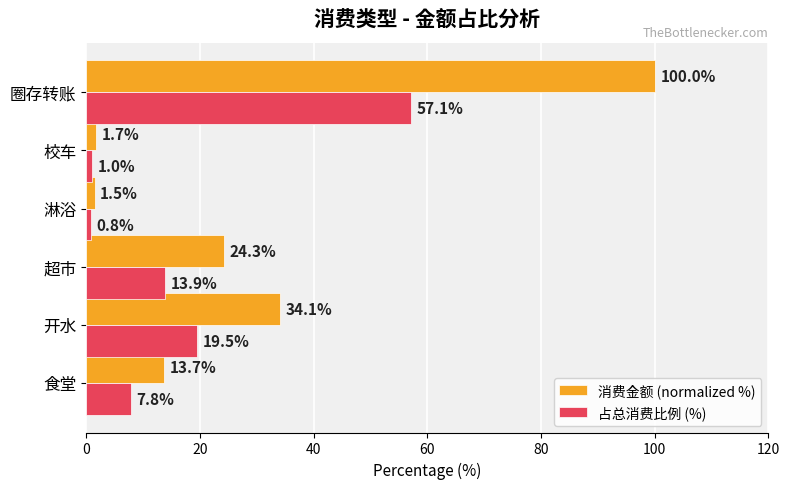

What is the difference between the 占总消费比例 (%) values at 淋浴 and 圈存转账?

56.3